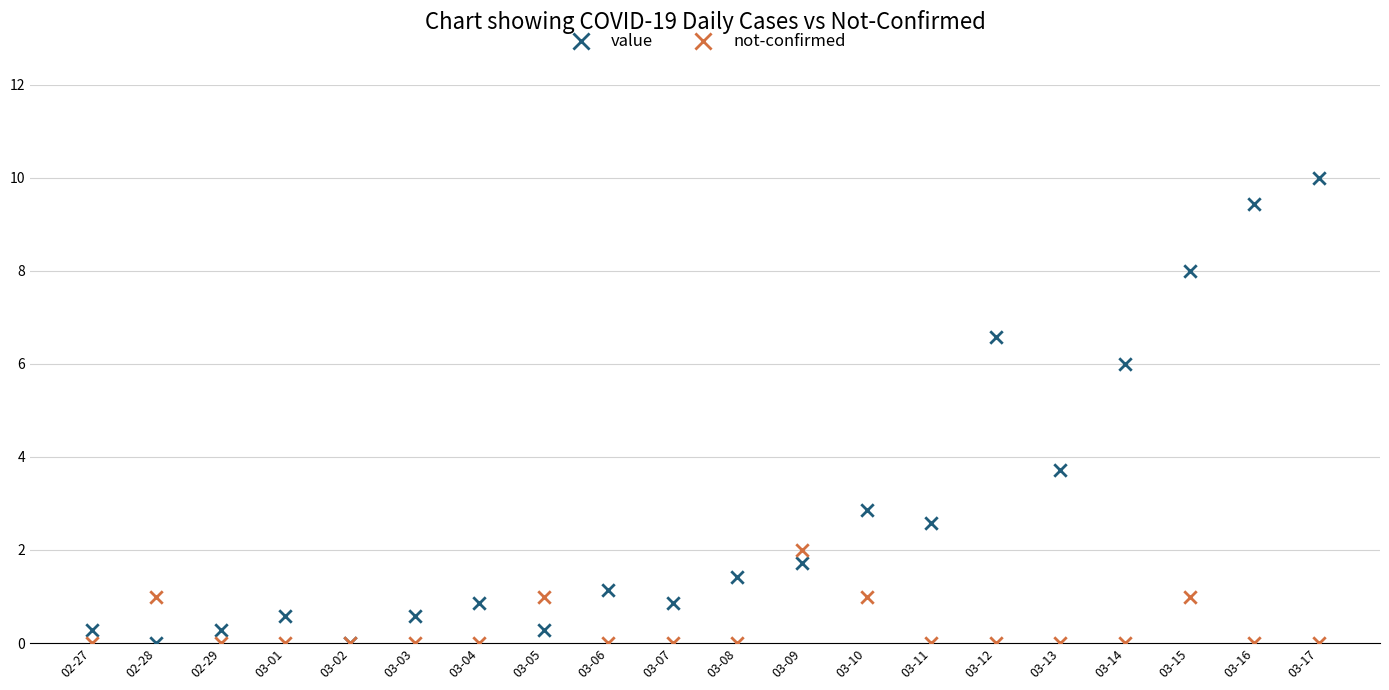

In the value series, what Y value is closest to 5?

6.0